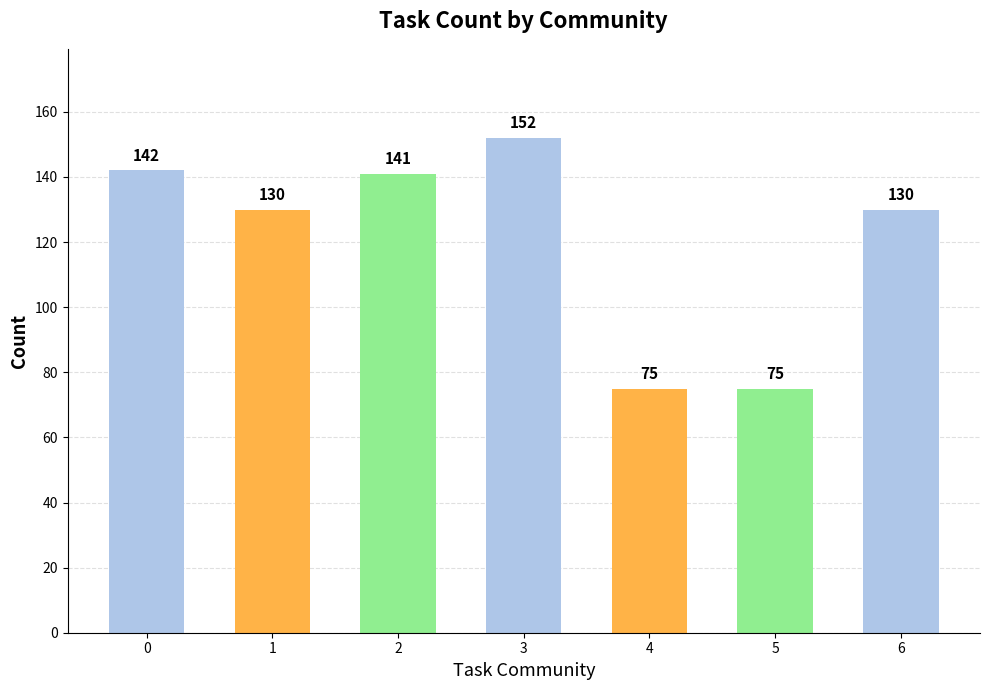

What is the approximate value at 6, to the nearest 5?

130